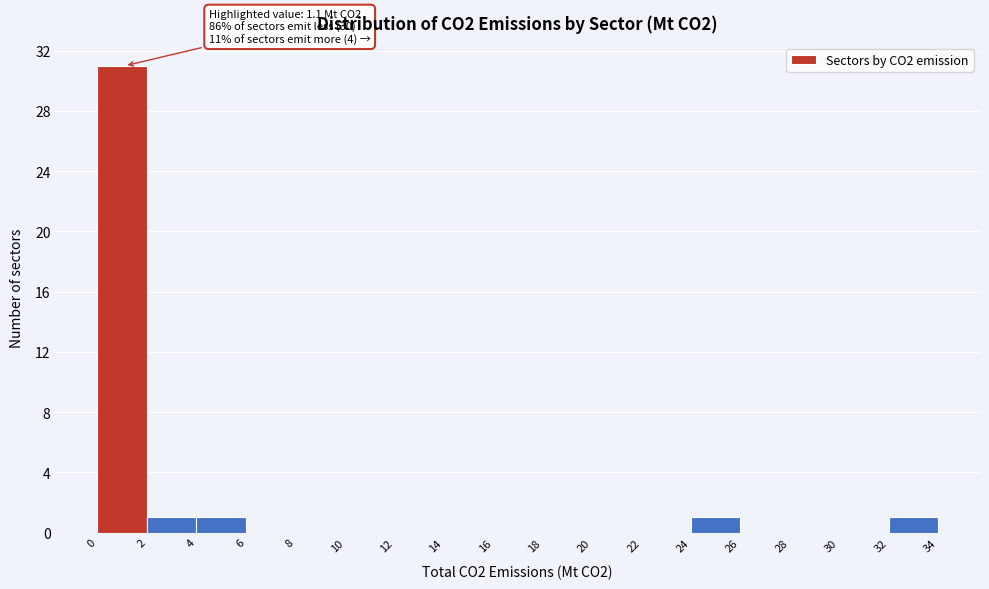

Over which range of the x-axis is the bar tallest?

0 to 2